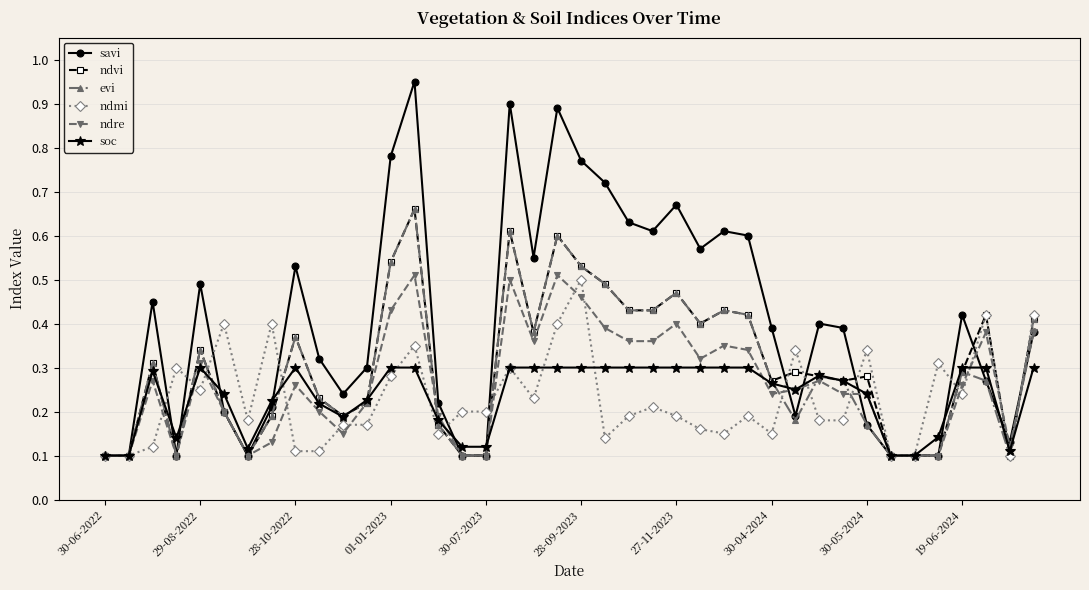

At how many categories does at least one series exceed 0?

40